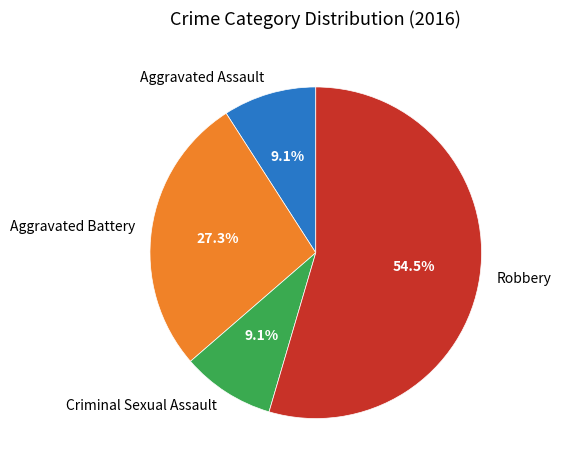

How many segments does this pie chart have?

4